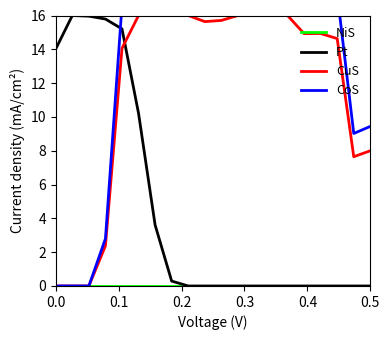

Which category has the highest value across all series?

0.5